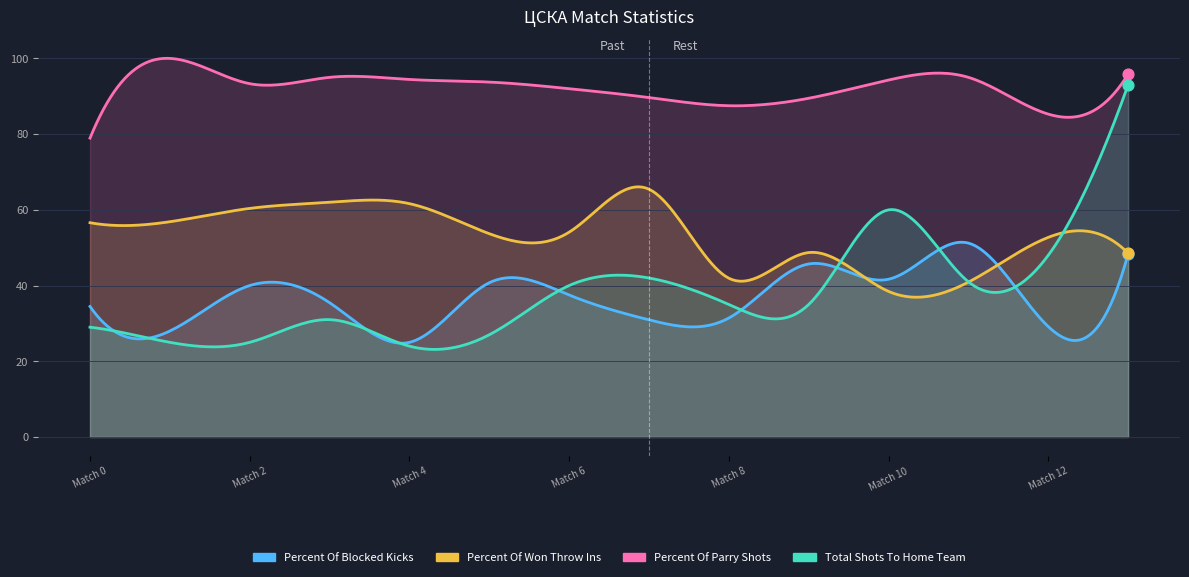

What is the total value across all series at Match 2?

218.7